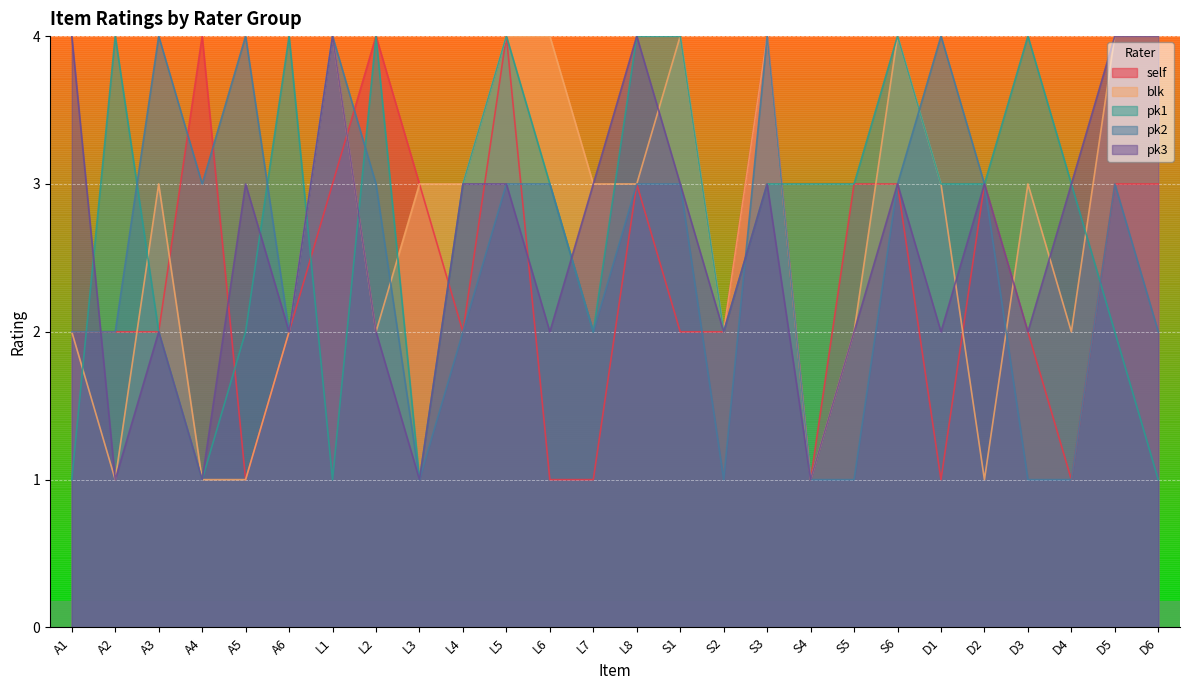

What is the difference between the maximum and minimum values in the pk2 series?

3